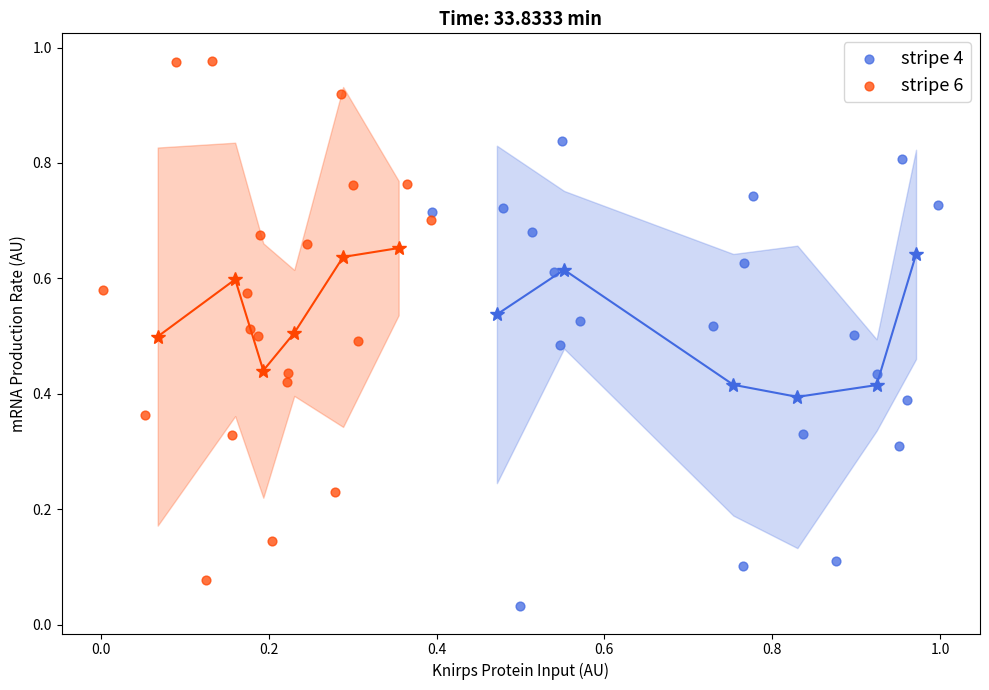

Which series has the largest Y range (max minus min)?

stripe 6